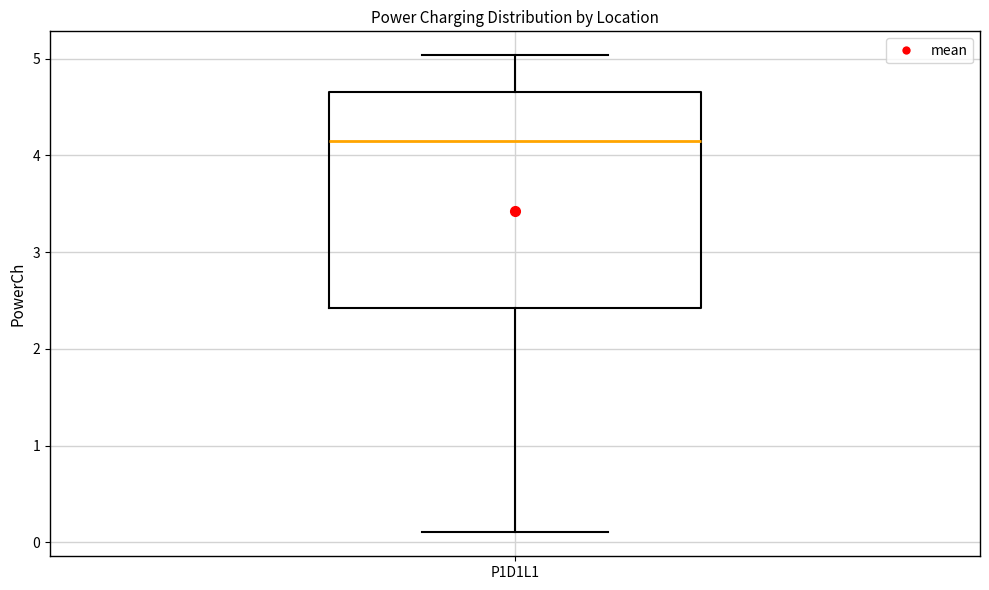

Read this box plot against the y-axis: the position of the median line, the range covered by the box, and the ends of both whiskers. The values are not printed on the chart, so give them approximately, as read against the axis.

median 4.2, box 2.4 to 4.7, whiskers 0.1 to 5.0